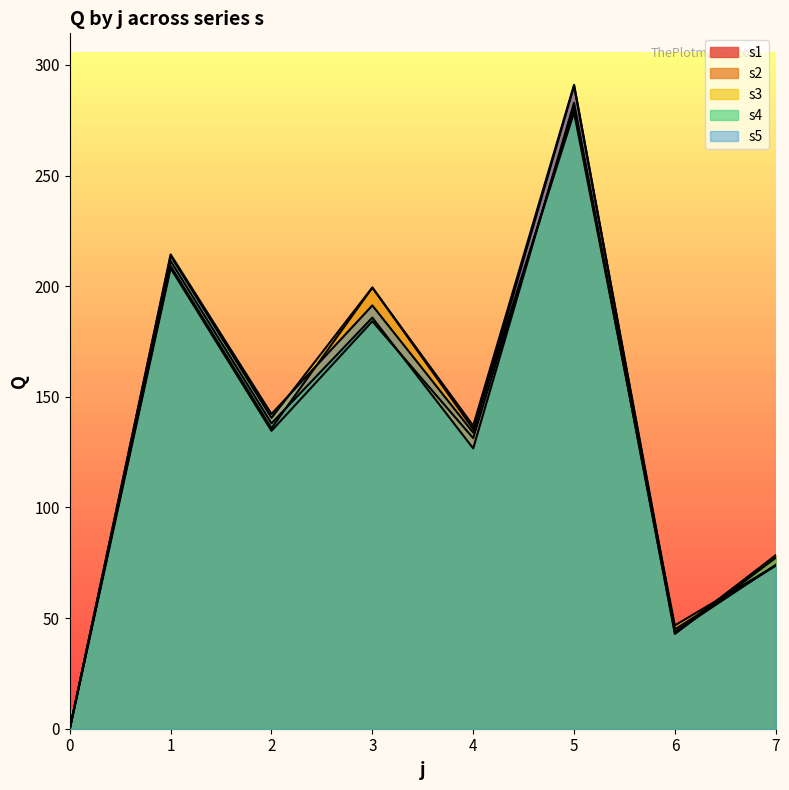

Between 0 and 2, which series saw the biggest shift?

s5